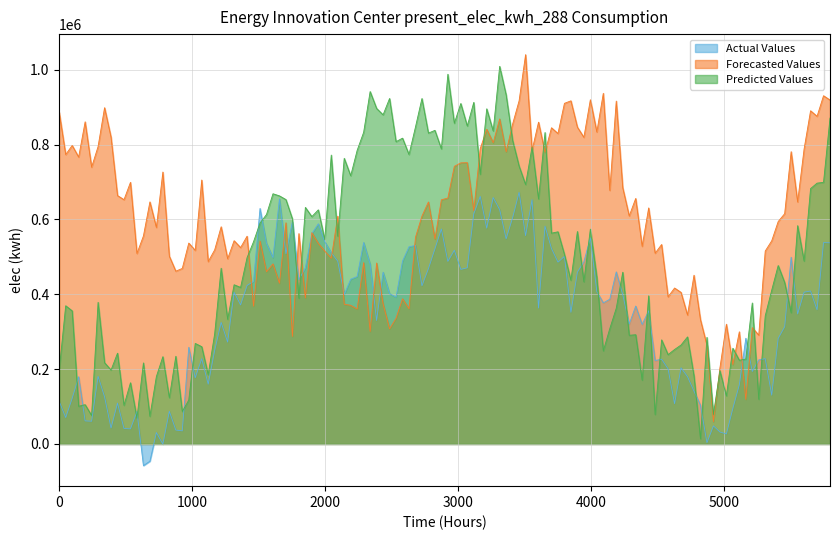

What is the sum of all Forecasted Values values?

72223684.8